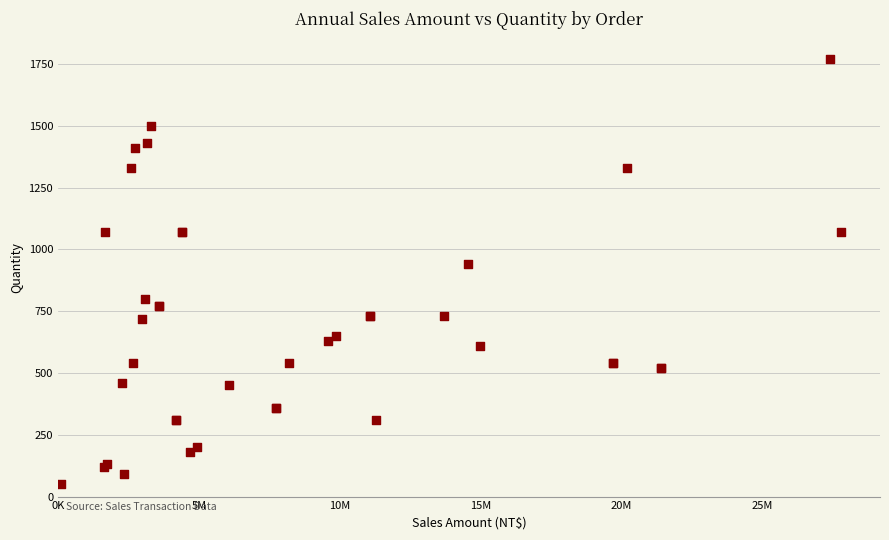

What Y value in the scatter plot is closest to 910?

940